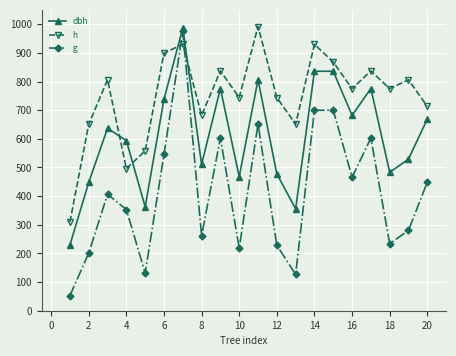

List the series in order of their overall mean, highest first.

h, dbh, g